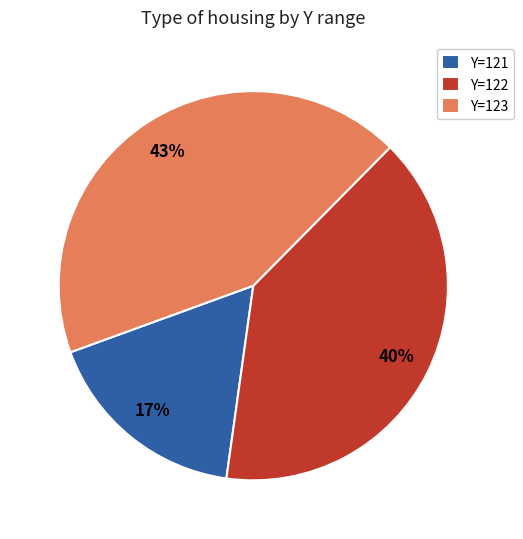

Do Y=121 and Y=123 together represent more than half of the pie?

Yes